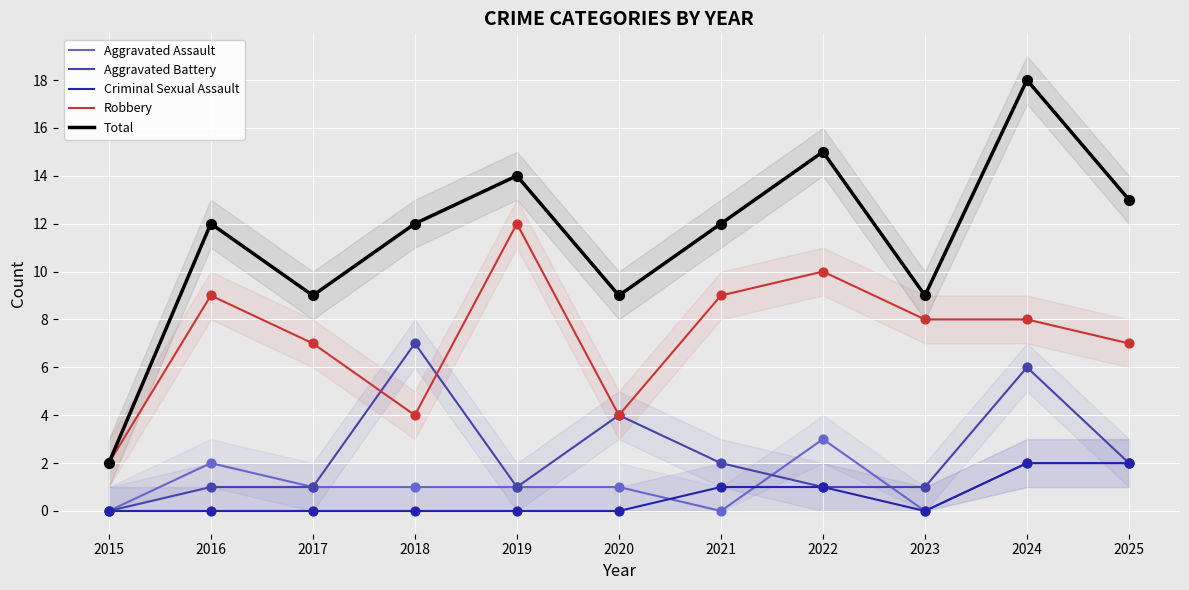

What is the total value across all series at 2025?

26